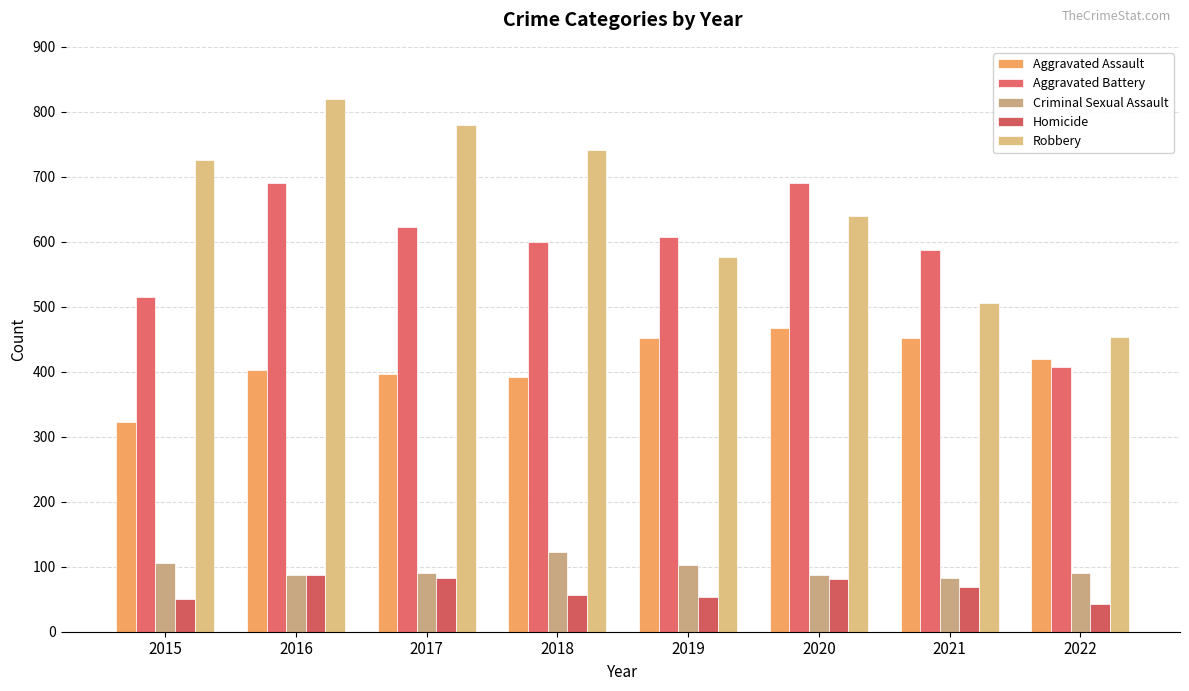

Are the bars grouped side by side (vs. stacked)?

Yes